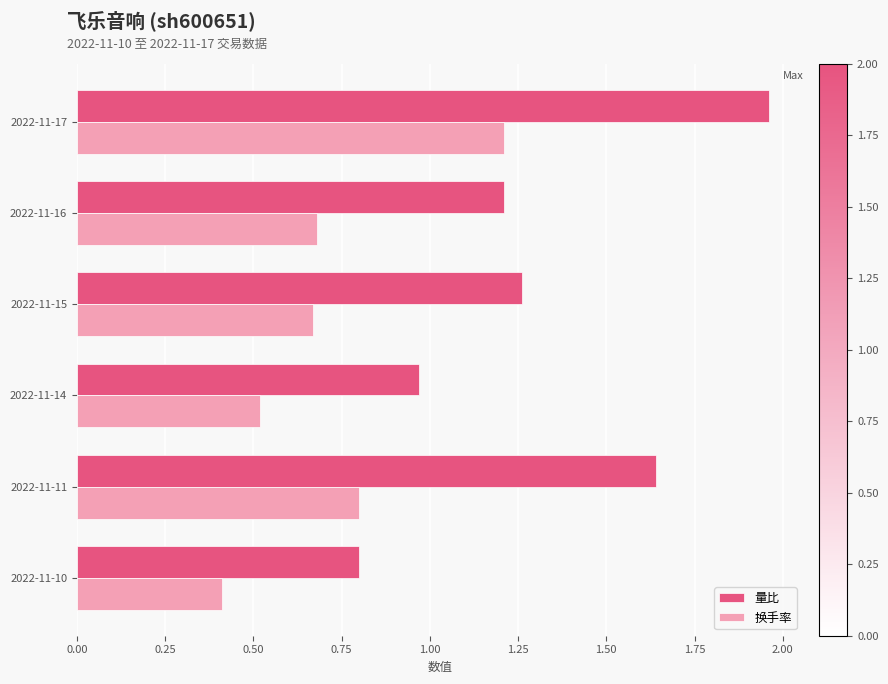

Where is 量比 nearest to the value 1?

2022-11-14